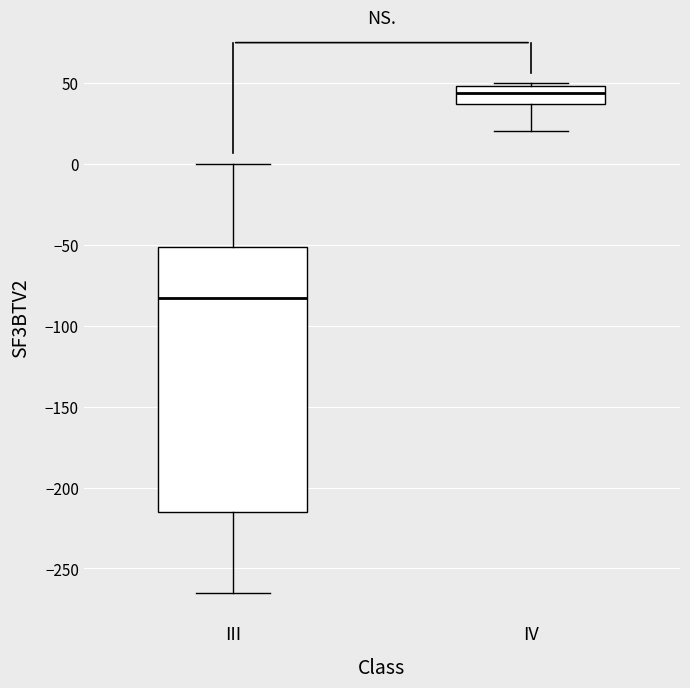

Where does the upper whisker of the box for III end on the y-axis? The values are not printed on the chart, so give them approximately, as read against the axis.

0